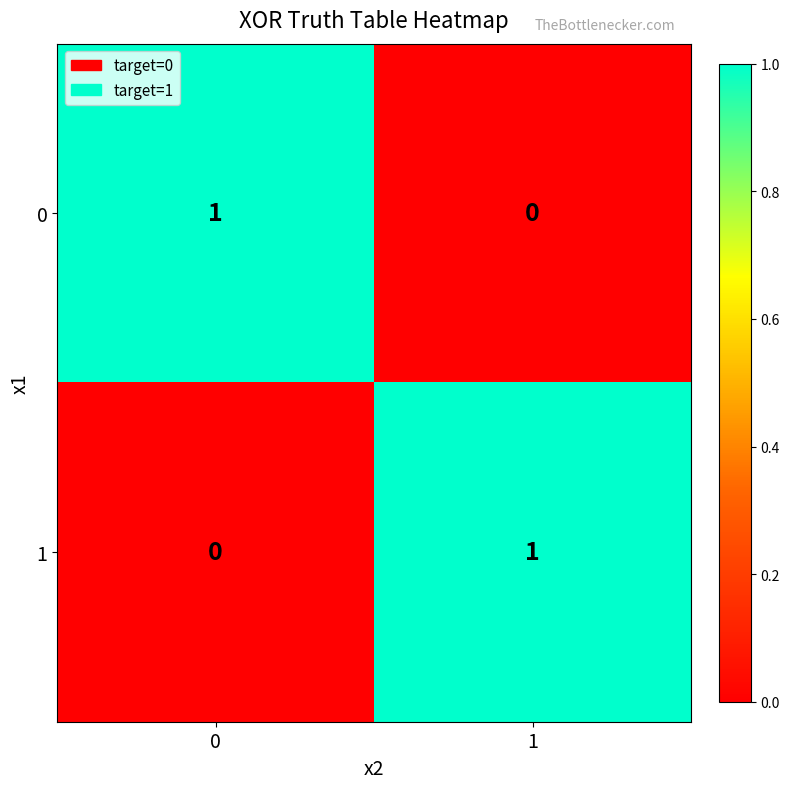

Reading left to right, what are all the values shown in this chart?

0: 1	0
1: 0	1